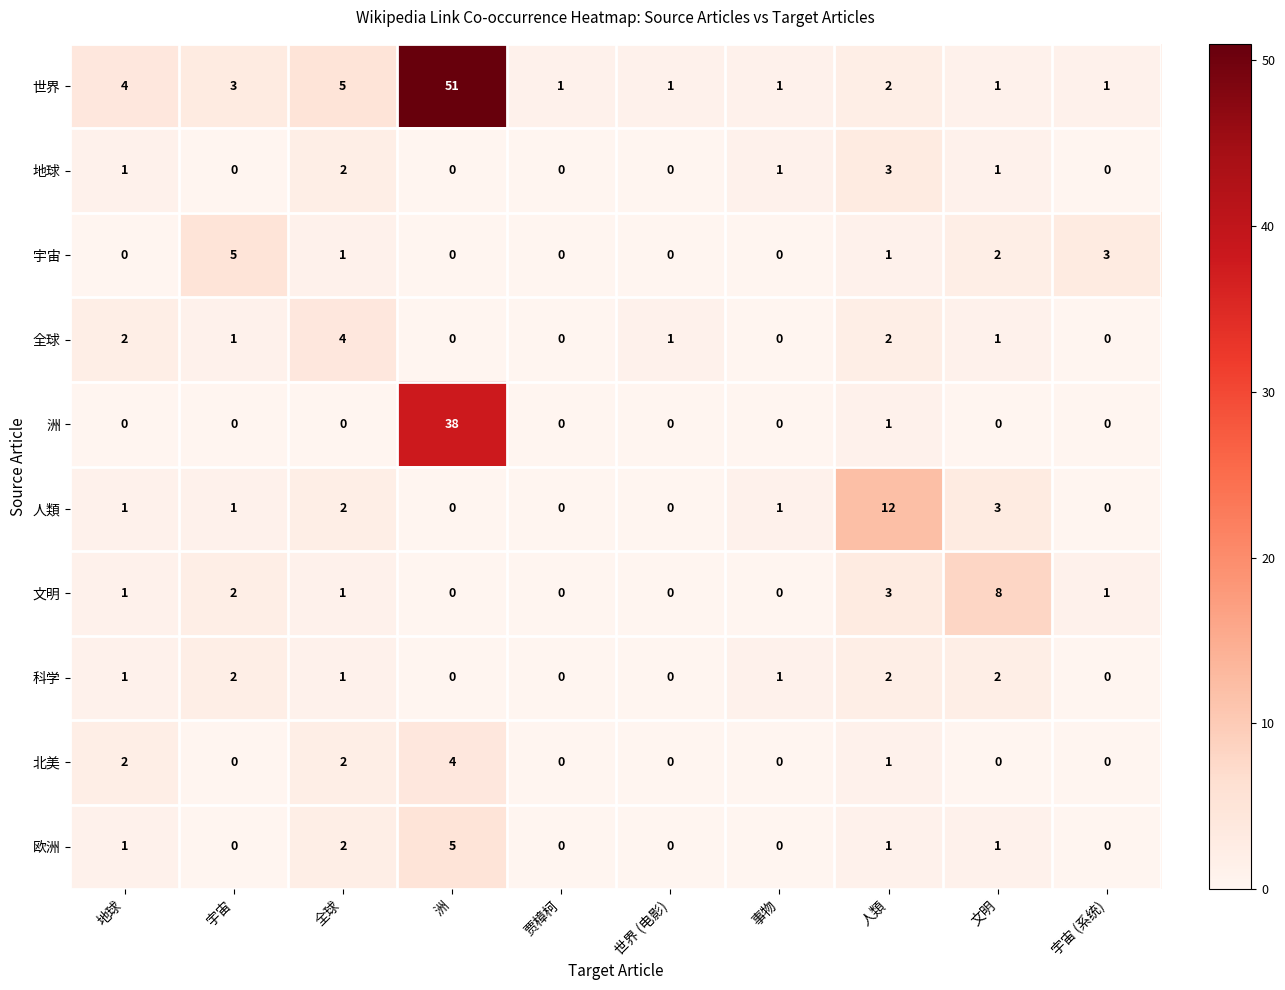

How many positive values does the 欧洲 series have?

5